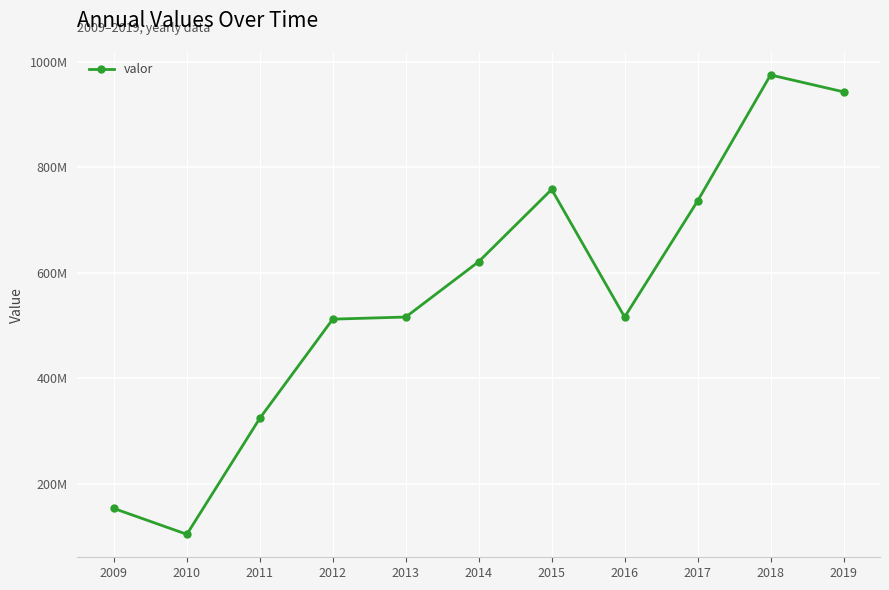

Approximately how many times larger is the value at 2010 compared to 2011?

0.3